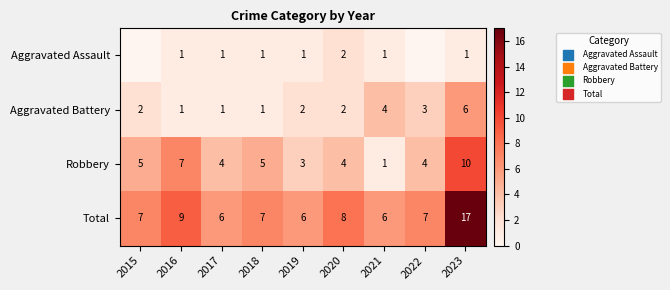

At which category is the sum across all series the highest?

2023